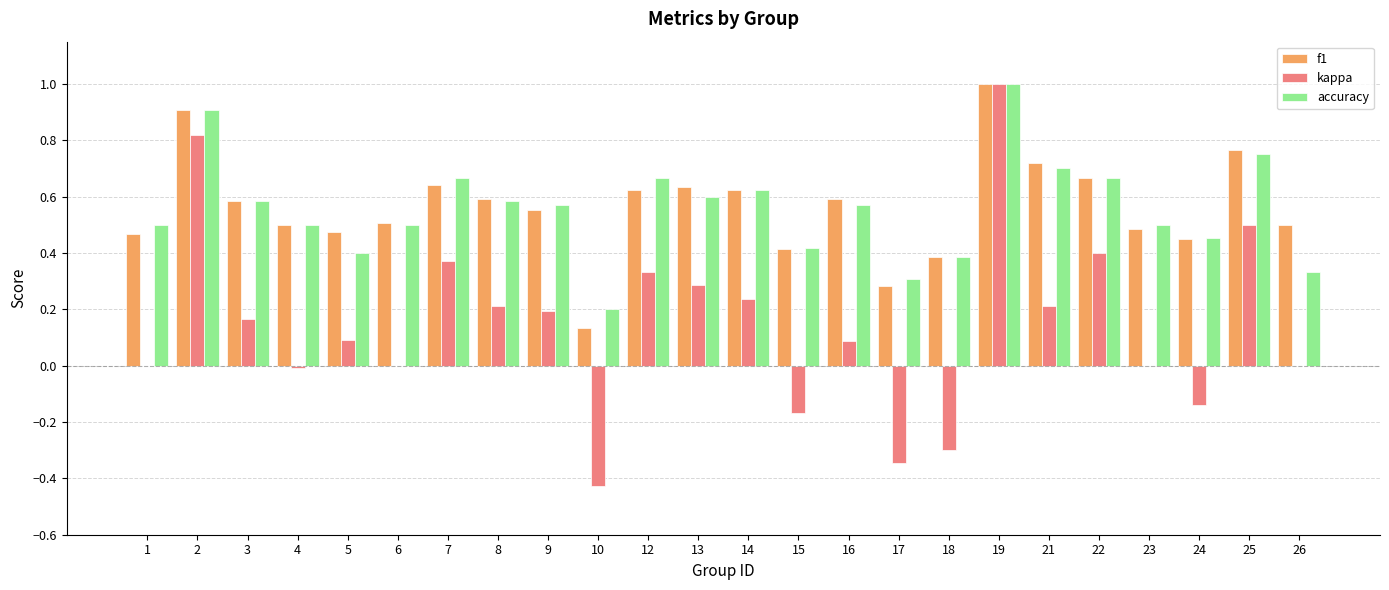

What is the sum of all f1 values?

13.5